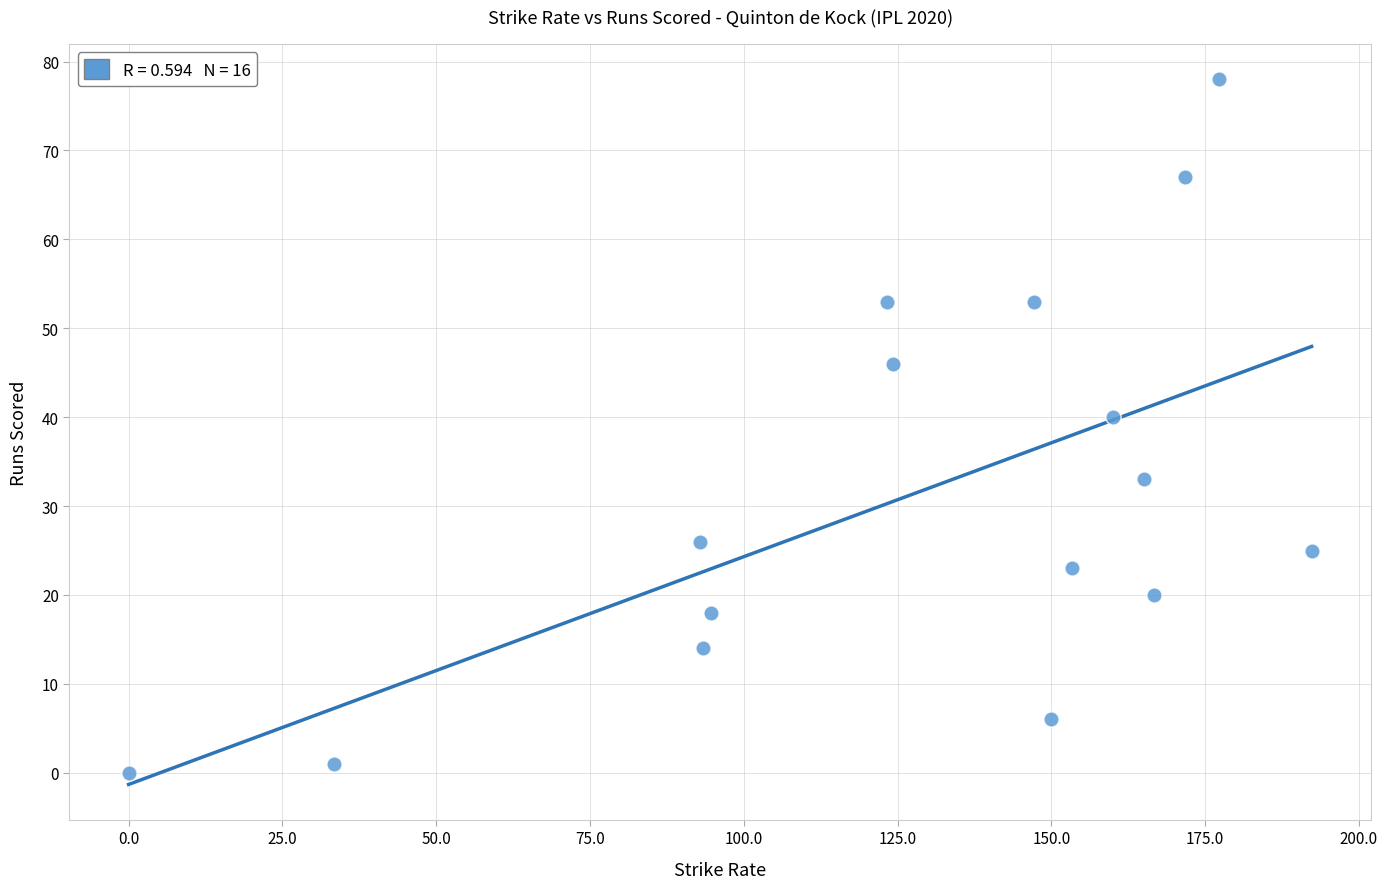

What Y value in the scatter plot is closest to 39?

40